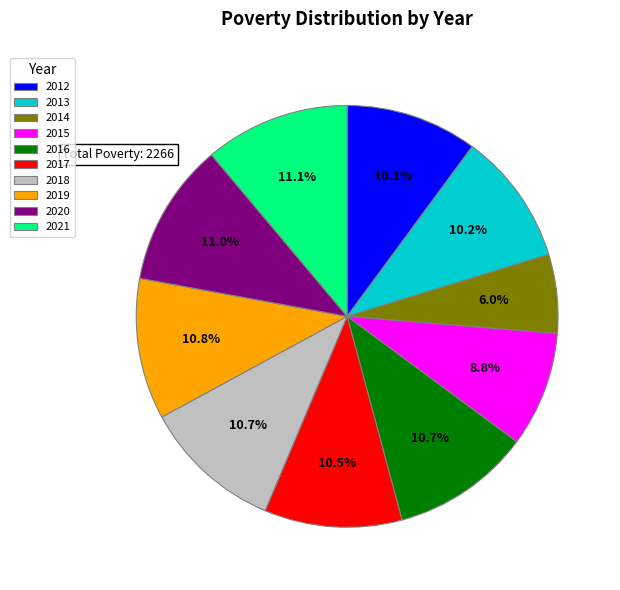

What is the smallest slice in the pie chart?

2014